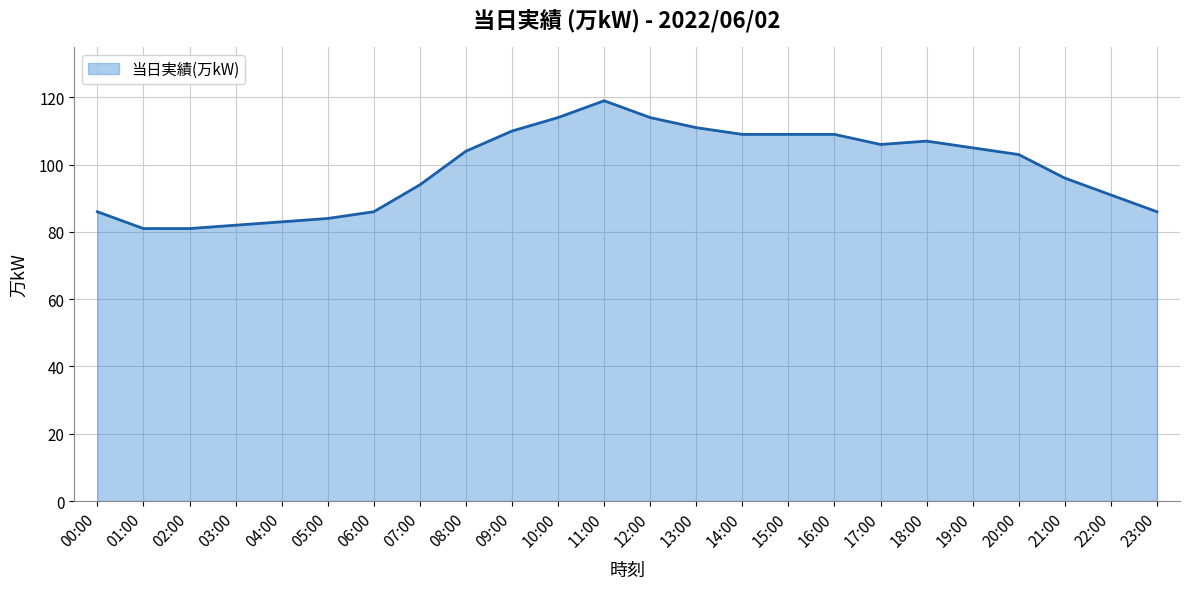

At which category does the data reach its first local valley?

17:00